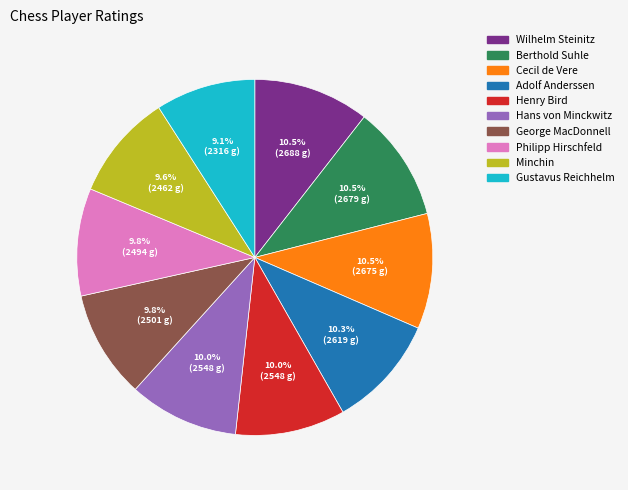

Is the sum of Henry Bird and Hans von Minckwitz greater than half?

No